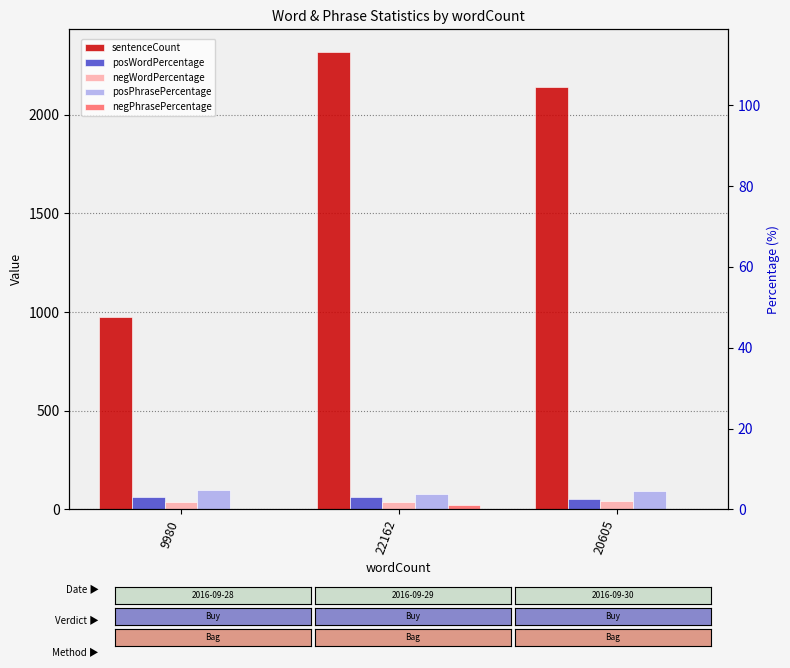

Is the value of negWordPercentage at 20605 greater than the value of negPhrasePercentage at 22162?

Yes